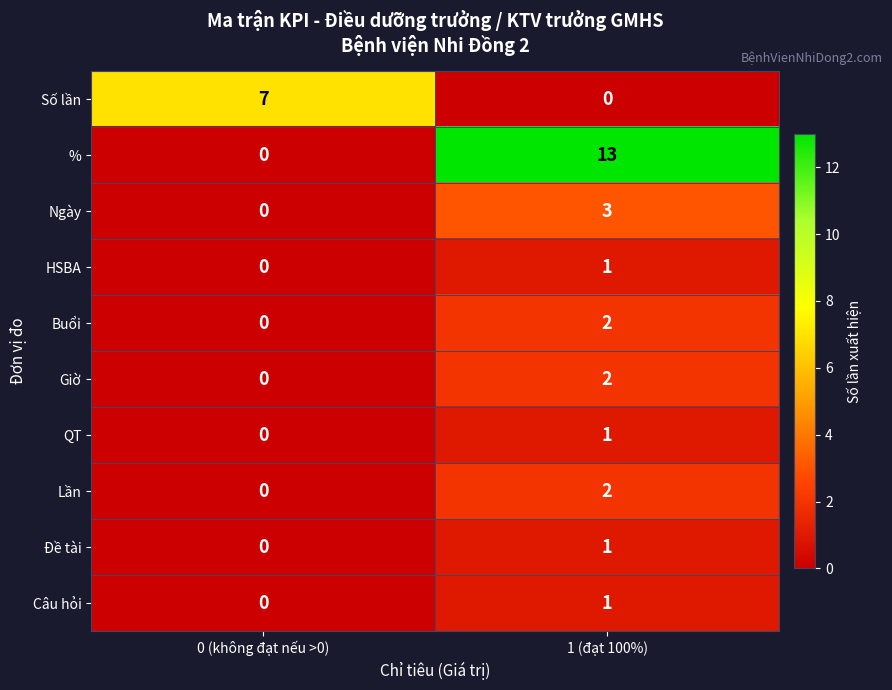

The value of Buổi at 0 (không đạt nếu >0) is 0. True or false?

True